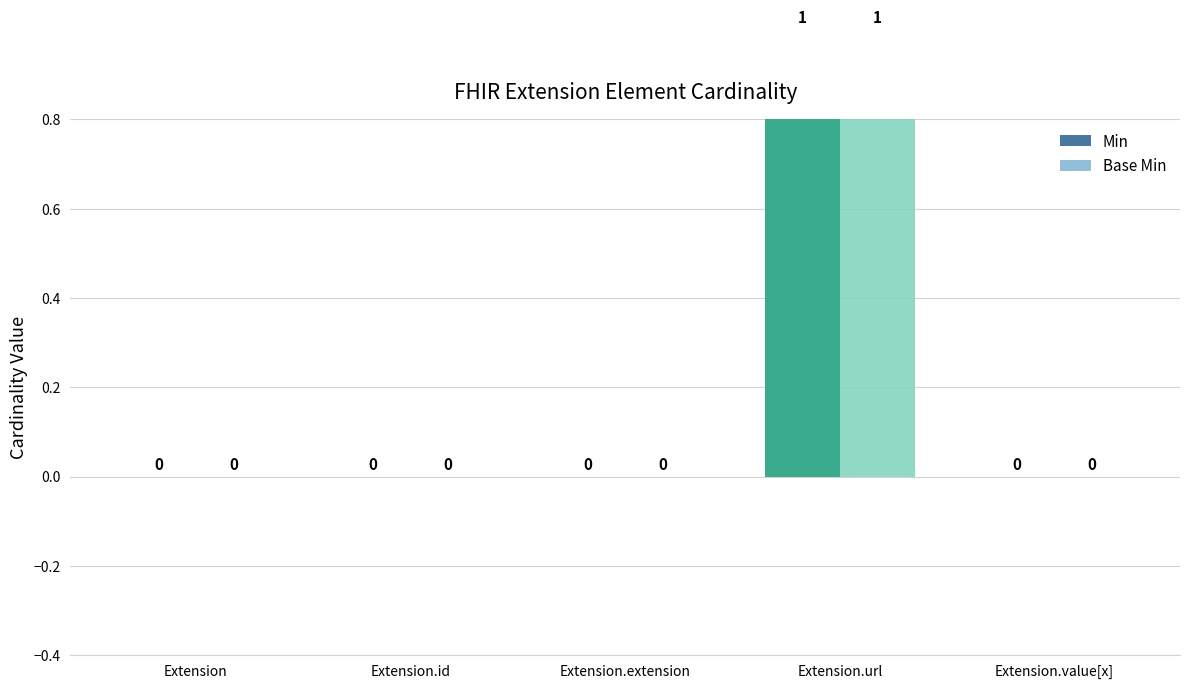

How many bars are there in total?

10